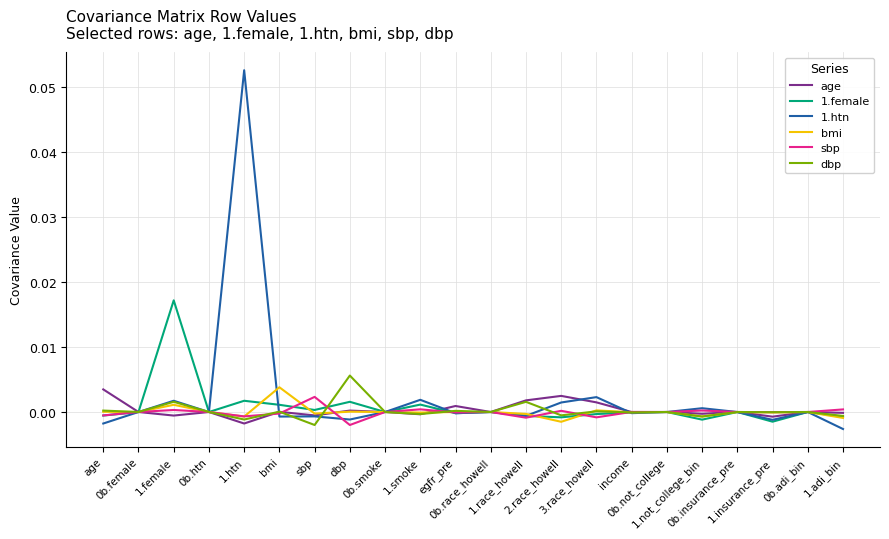

Is this an area chart (filled region under the line)?

No